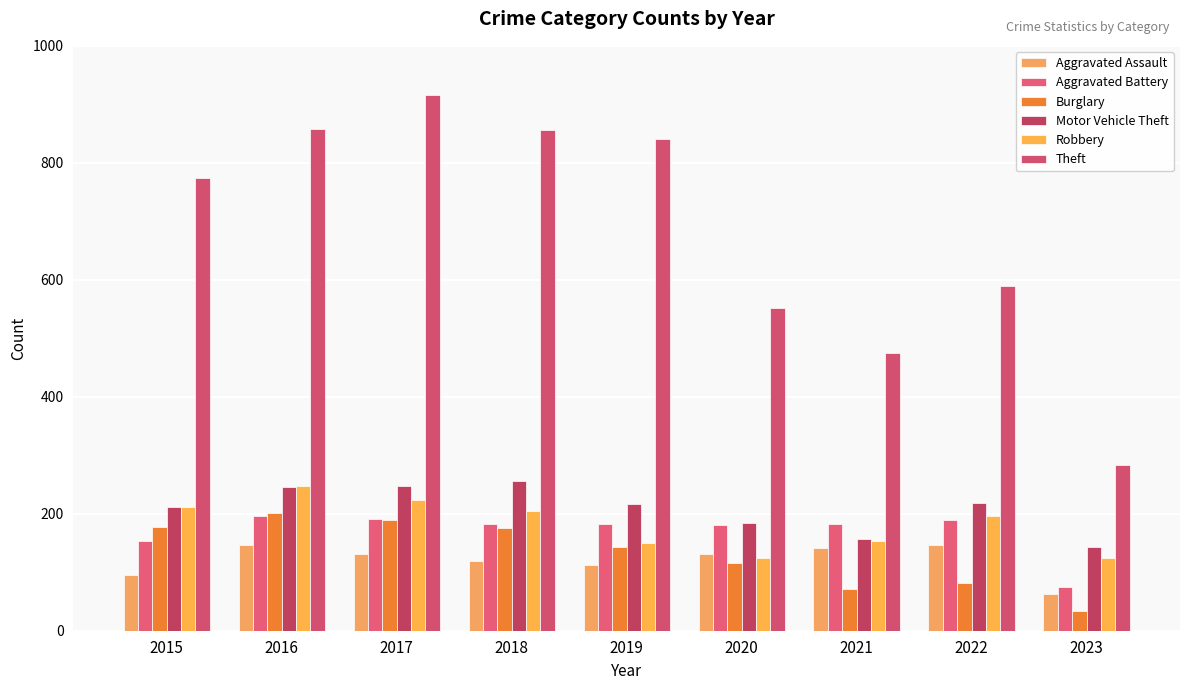

The Robbery series shows 363 at 2017. True or false?

False